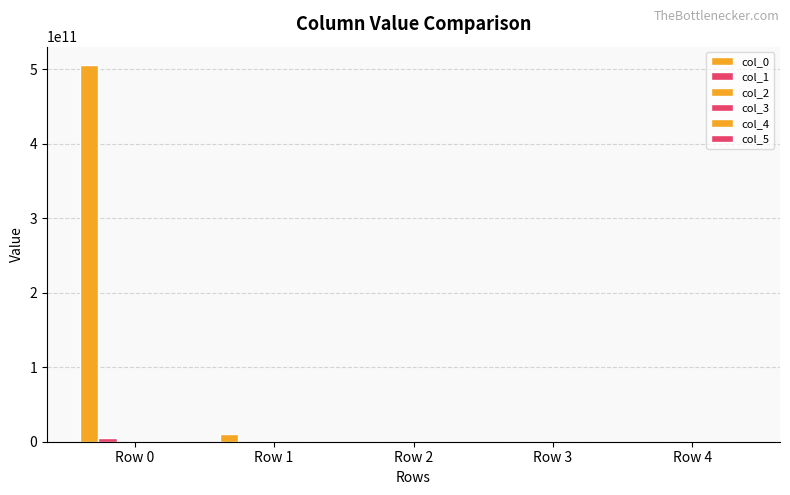

Which series has the largest range (max minus min)?

col_0